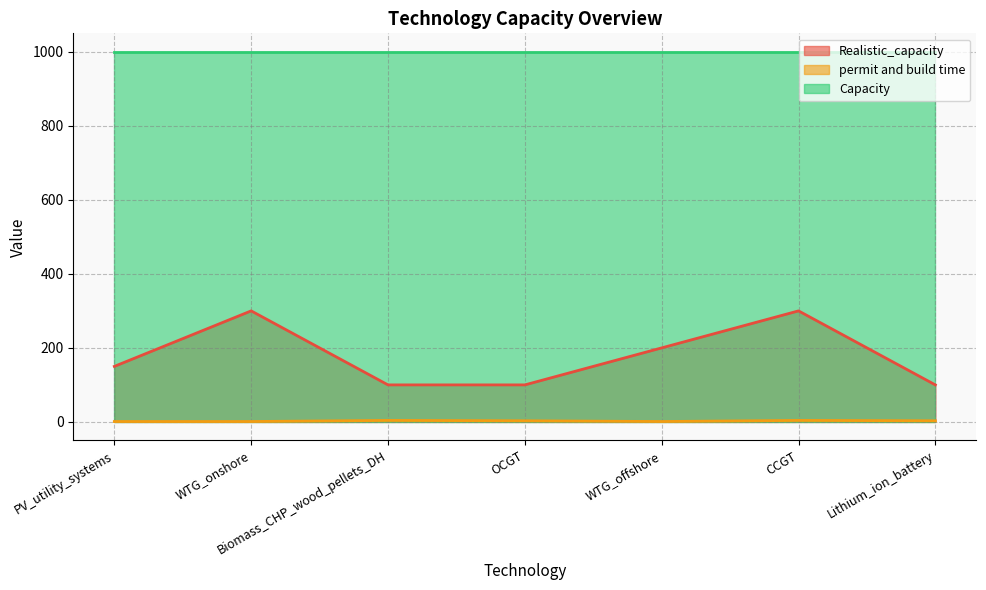

Which series has the widest spread of values?

Realistic_capacity